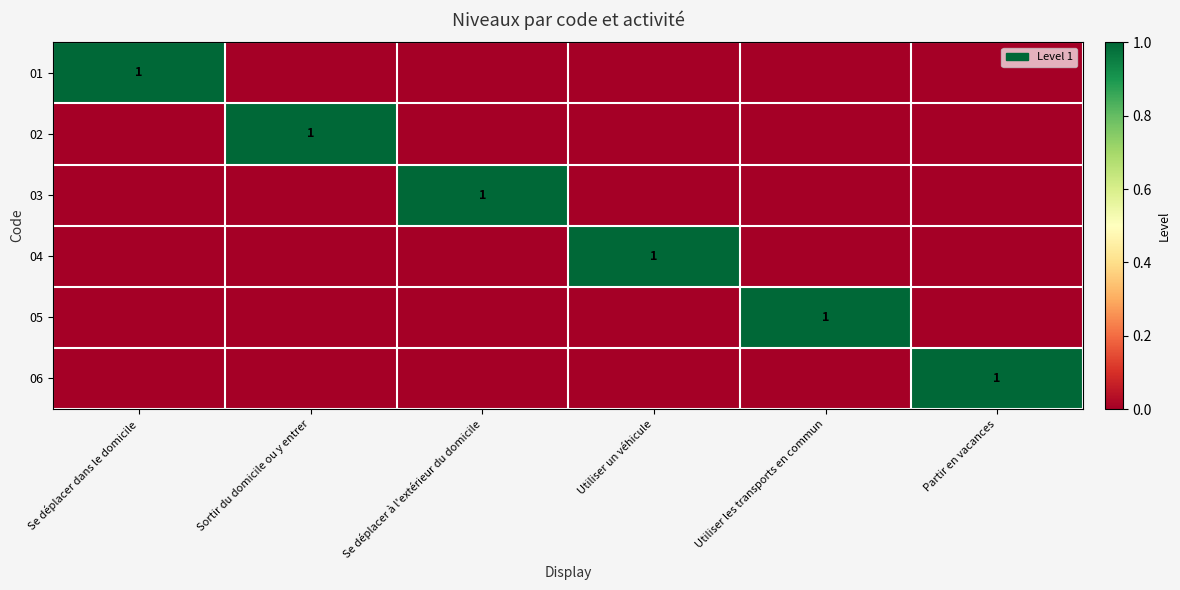

The value of 04 at Utiliser un véhicule is 1. True or false?

True